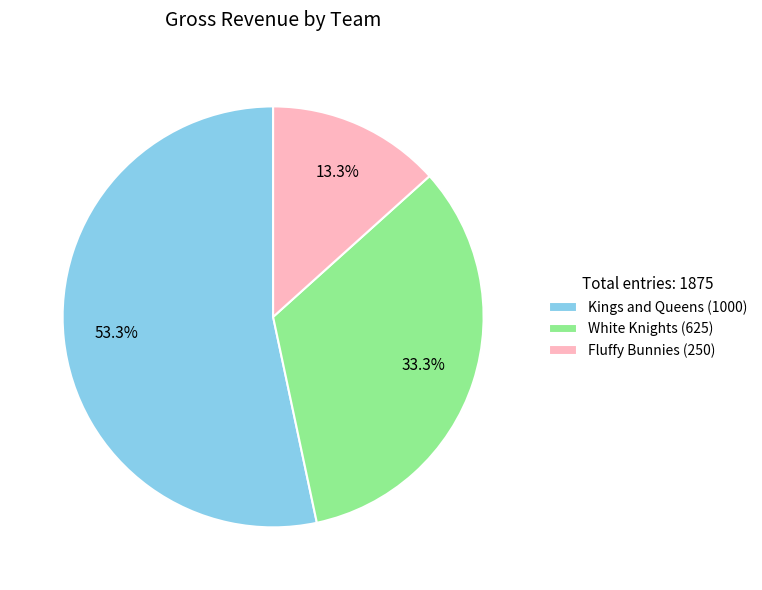

Which slice is the largest?

Kings and Queens